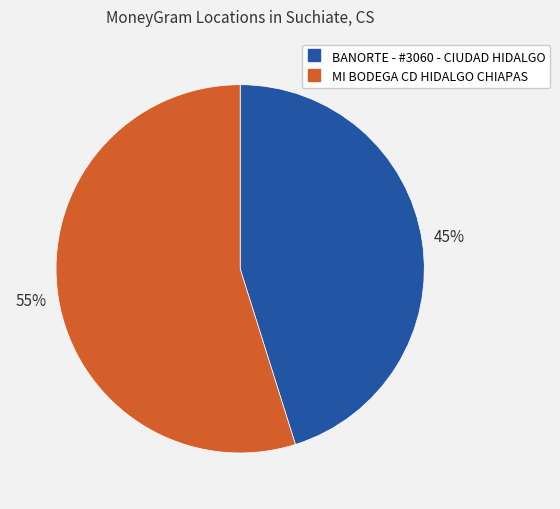

Do MI BODEGA CD HIDALGO CHIAPAS and BANORTE - #3060 - CIUDAD HIDALGO together represent more than half of the pie?

Yes